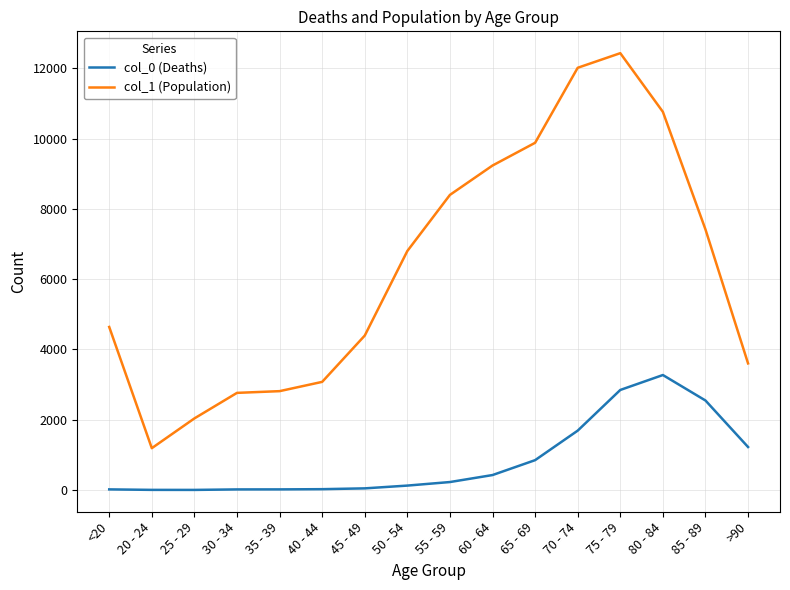

What position from the right is 20 - 24?

15